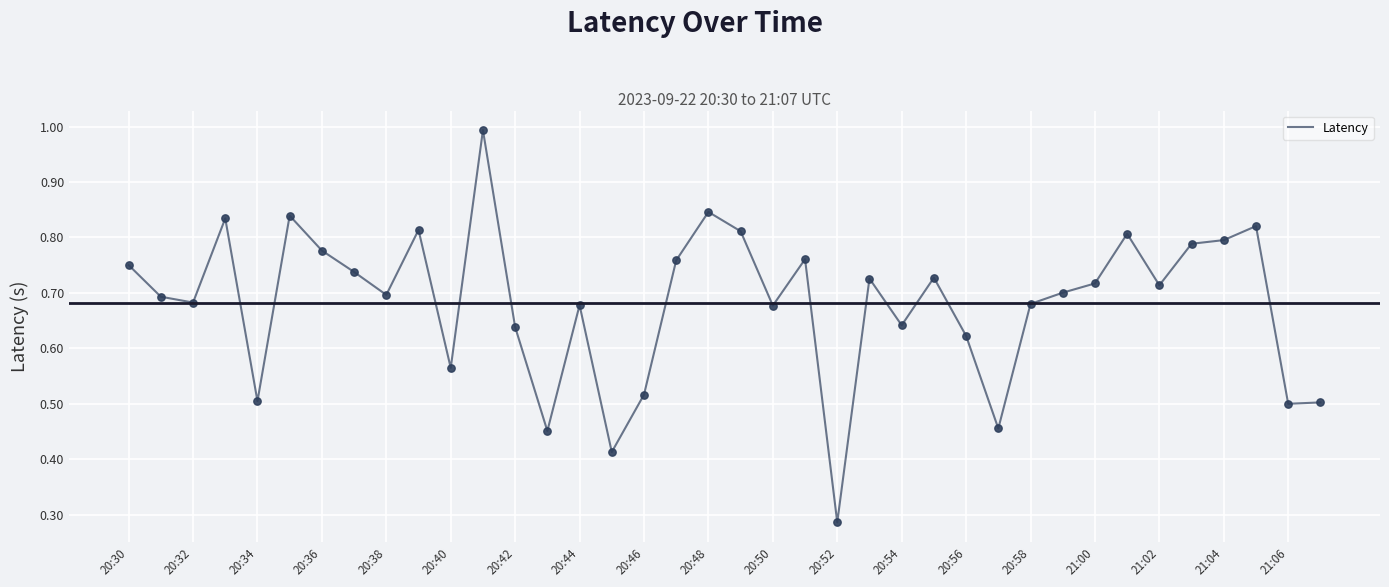

What is the maximum value shown in the chart?

1.0